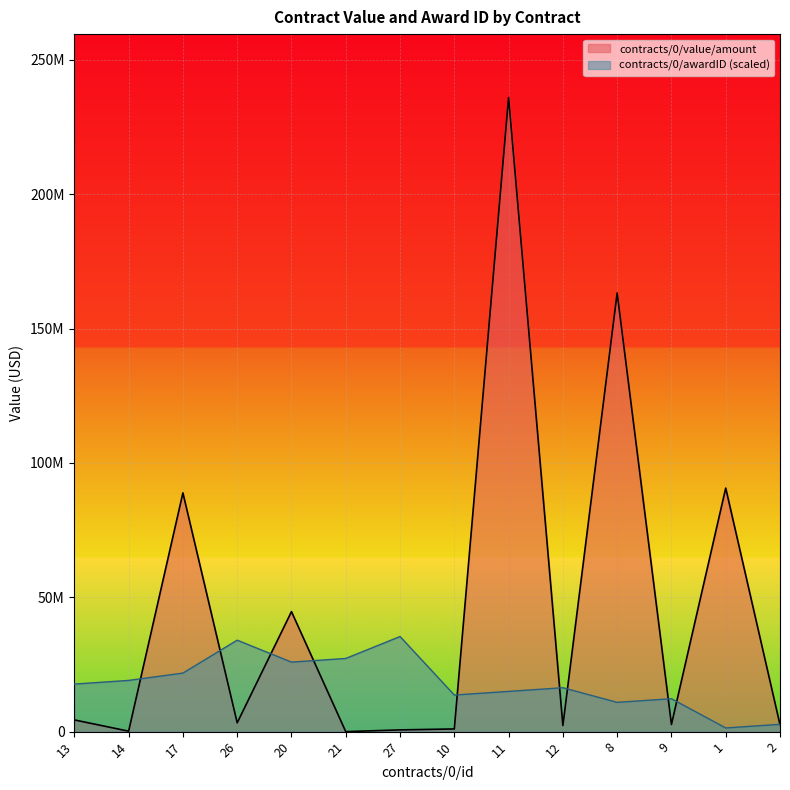

At how many categories does at least one series exceed 176393438?

1